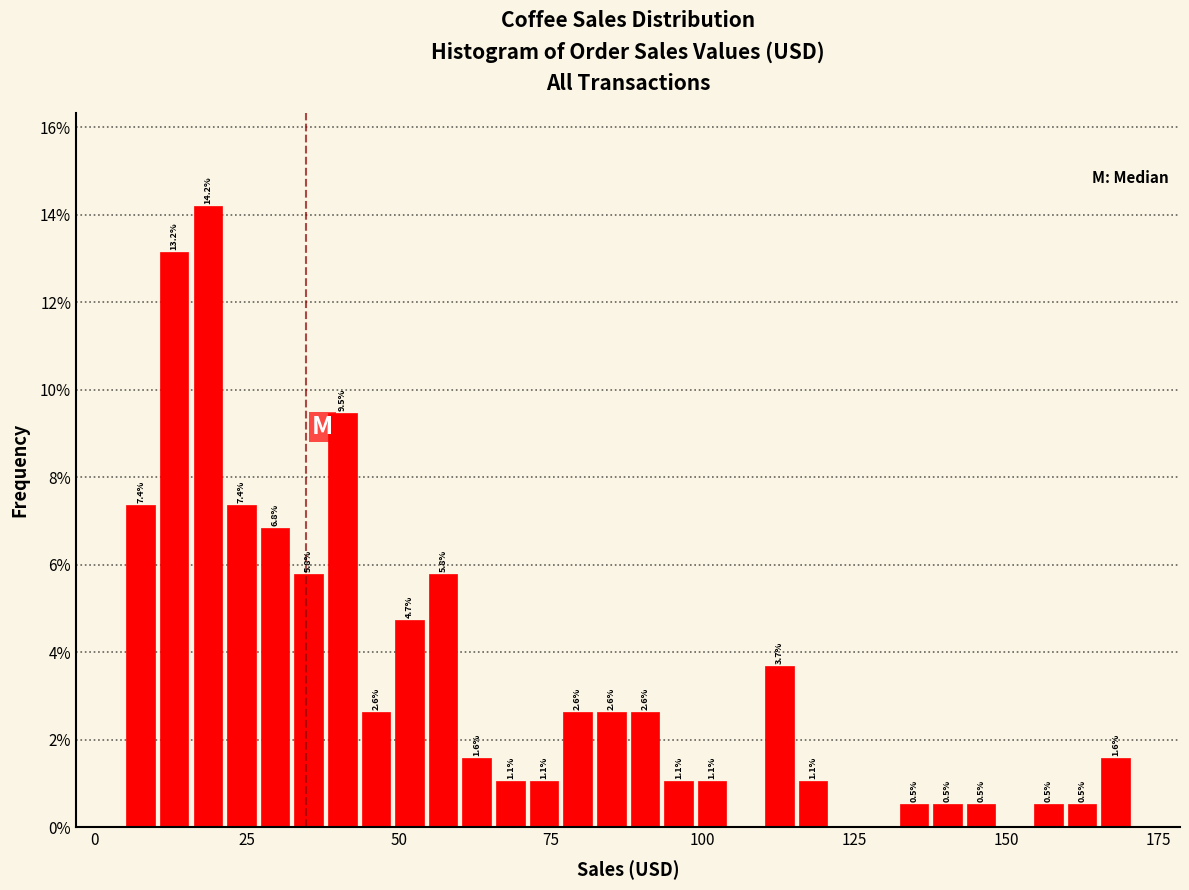

Around what value on the x-axis is the tallest bar? Give the approximate position of its centre, as read against the axis.

20